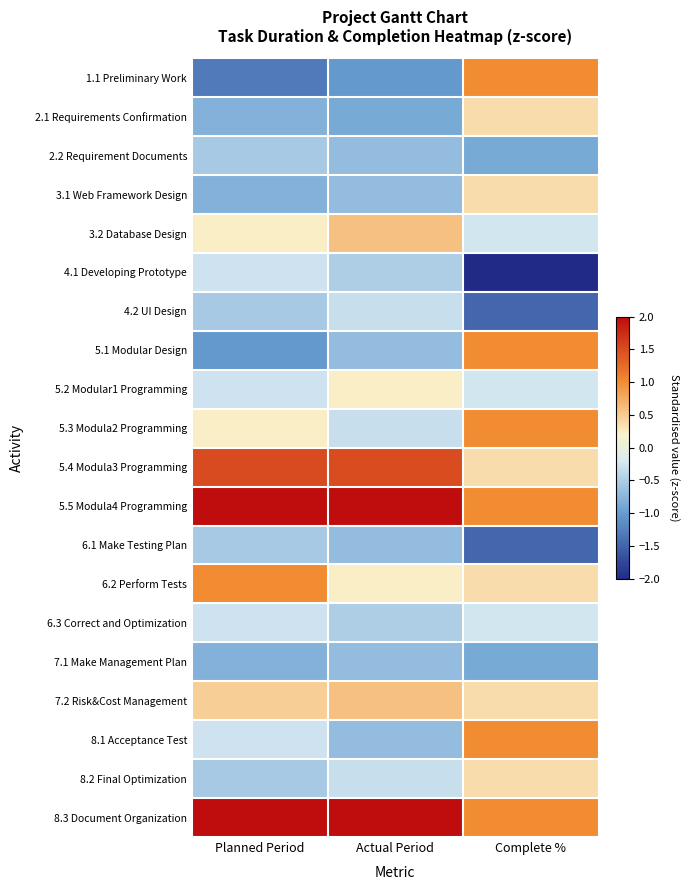

Reading left to right, transcribe all the data shown in this chart.

1.1 Preliminary Work: Planned Period=-1.3	Actual Period=-1.0	Complete %=1.0
2.1 Requirements Confirmation: Planned Period=-0.8	Actual Period=-0.9	Complete %=0.4
2.2 Requirement Documents: Planned Period=-0.5	Actual Period=-0.7	Complete %=-0.9
3.1 Web Framework Design: Planned Period=-0.8	Actual Period=-0.7	Complete %=0.4
3.2 Database Design: Planned Period=0.2	Actual Period=0.6	Complete %=-0.2
4.1 Developing Prototype: Planned Period=-0.3	Actual Period=-0.5	Complete %=-2.7
4.2 UI Design: Planned Period=-0.5	Actual Period=-0.3	Complete %=-1.5
5.1 Modular Design: Planned Period=-1.0	Actual Period=-0.7	Complete %=1.0
5.2 Modular1 Programming: Planned Period=-0.3	Actual Period=0.2	Complete %=-0.2
5.3 Modula2 Programming: Planned Period=0.2	Actual Period=-0.3	Complete %=1.0
5.4 Modula3 Programming: Planned Period=1.5	Actual Period=1.5	Complete %=0.4
5.5 Modula4 Programming: Planned Period=2.3	Actual Period=2.4	Complete %=1.0
6.1 Make Testing Plan: Planned Period=-0.5	Actual Period=-0.7	Complete %=-1.5
6.2 Perform Tests: Planned Period=1.0	Actual Period=0.2	Complete %=0.4
6.3 Correct and Optimization: Planned Period=-0.3	Actual Period=-0.5	Complete %=-0.2
7.1 Make Management Plan: Planned Period=-0.8	Actual Period=-0.7	Complete %=-0.9
7.2 Risk&Cost Management: Planned Period=0.5	Actual Period=0.6	Complete %=0.4
8.1 Acceptance Test: Planned Period=-0.3	Actual Period=-0.7	Complete %=1.0
8.2 Final Optimization: Planned Period=-0.5	Actual Period=-0.3	Complete %=0.4
8.3 Document Organization: Planned Period=2.3	Actual Period=2.4	Complete %=1.0